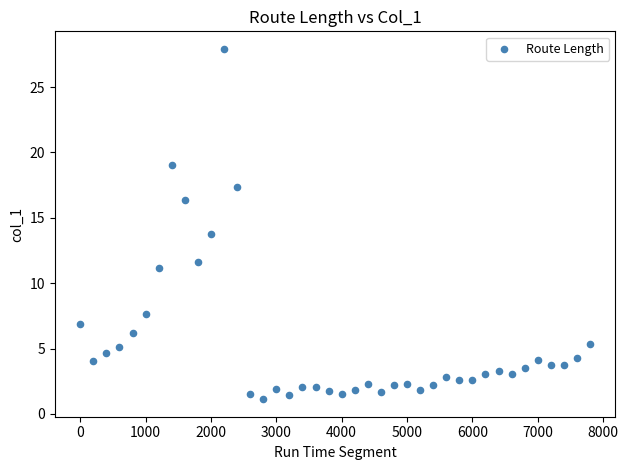

What is the range of X values (max minus min)?

7800.0